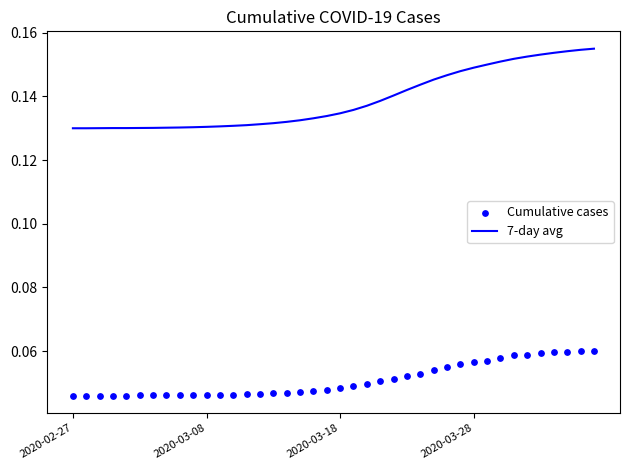

At how many categories does at least one series exceed 0?

40